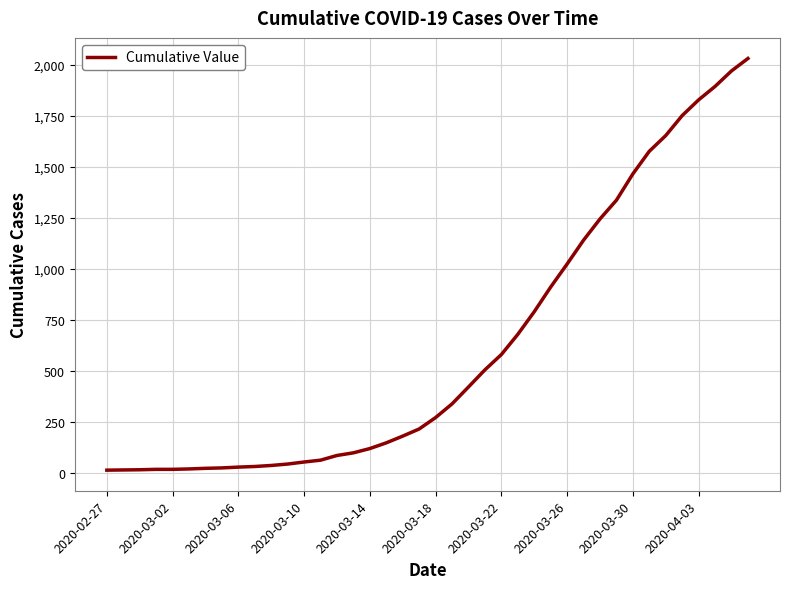

Does the chart display data point markers on the line(s)?

No